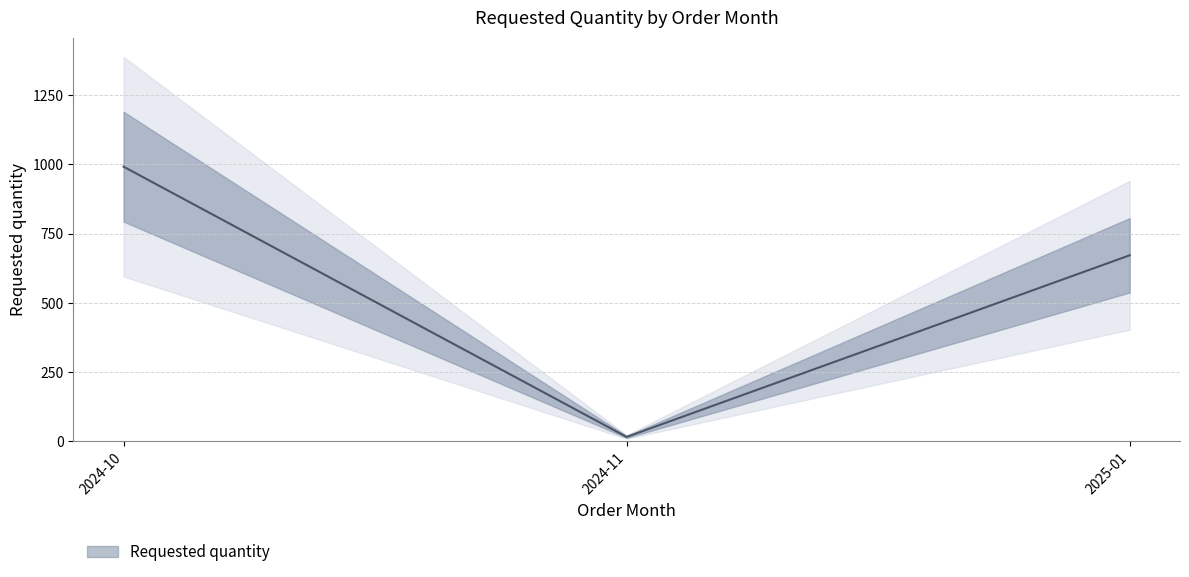

What position from the right is 2024-11?

2